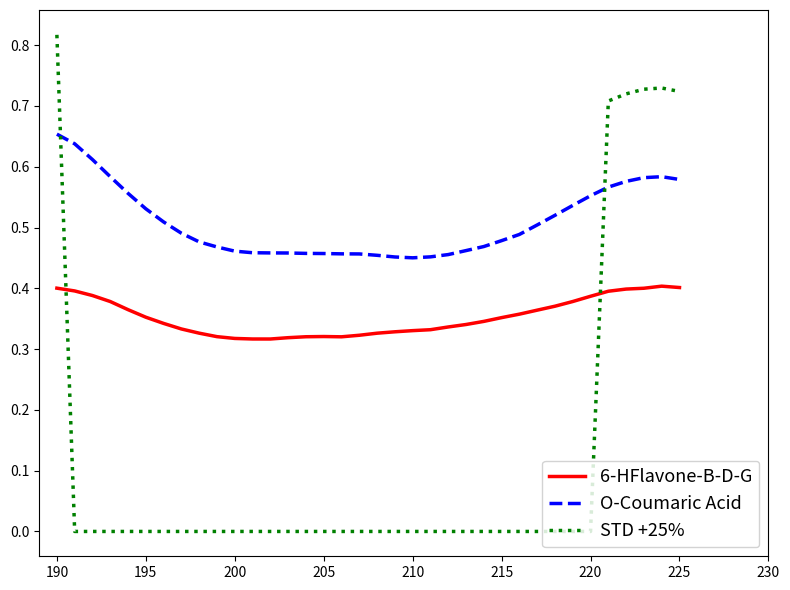

Which series has the largest total across all categories?

O-Coumaric Acid